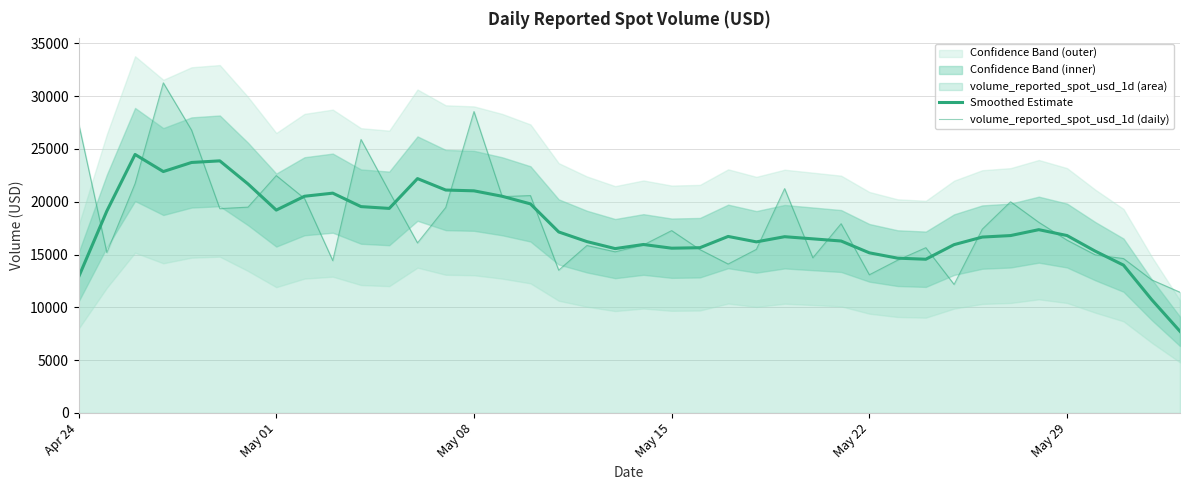

Rank the series by their average value, from highest to lowest.

volume_reported_spot_usd_1d (daily), Smoothed Estimate